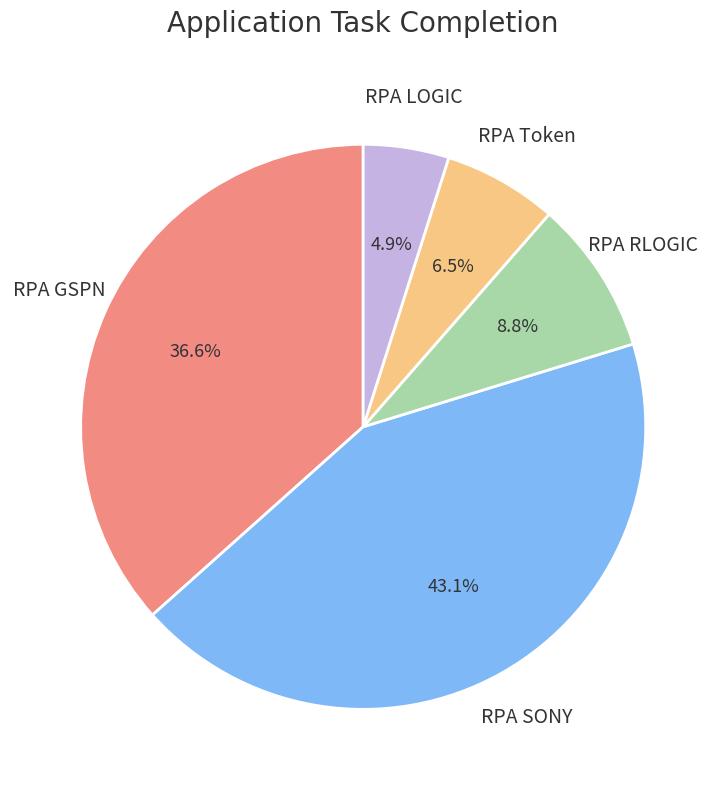

Is there any slice that represents more than half of the pie?

No